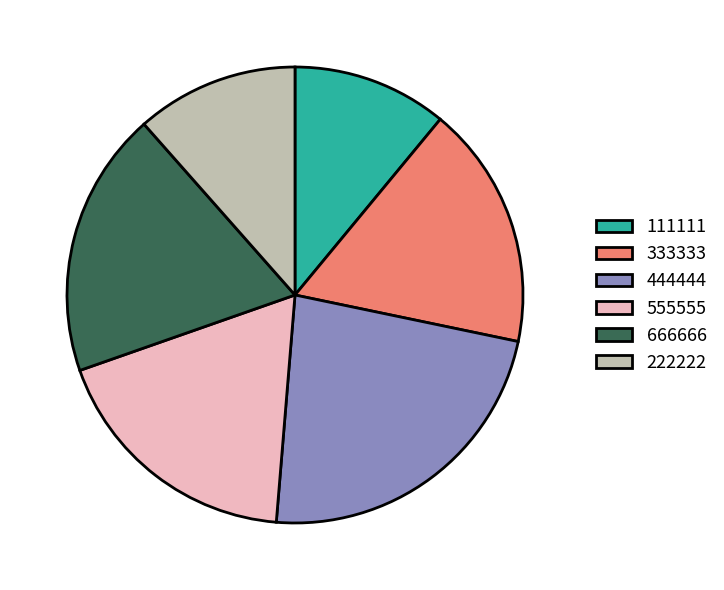

Count the number of slices in the pie.

6